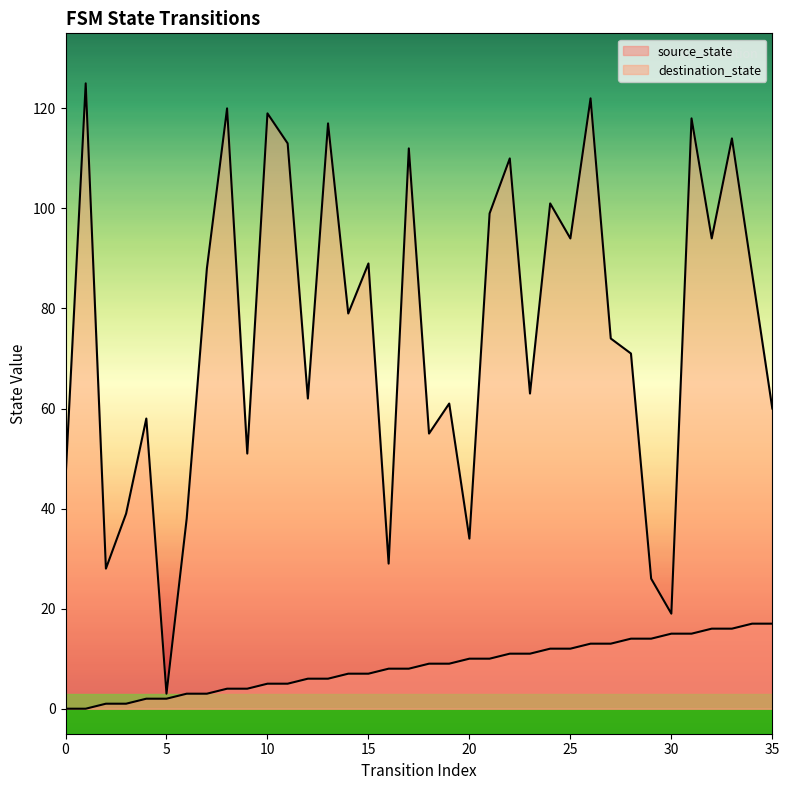

Reading left to right, transcribe all the data shown in this chart.

source_state: 0	0	1	1	2	2	3	3	4	4	5	5	6	6	7	7	8	8	9	9	10	10	11	11	12	12	13	13	14	14	15	15	16	16	17	17
destination_state: 46	125	28	39	58	3	38	88	120	51	119	113	62	117	79	89	29	112	55	61	34	99	110	63	101	94	122	74	71	26	19	118	94	114	87	60